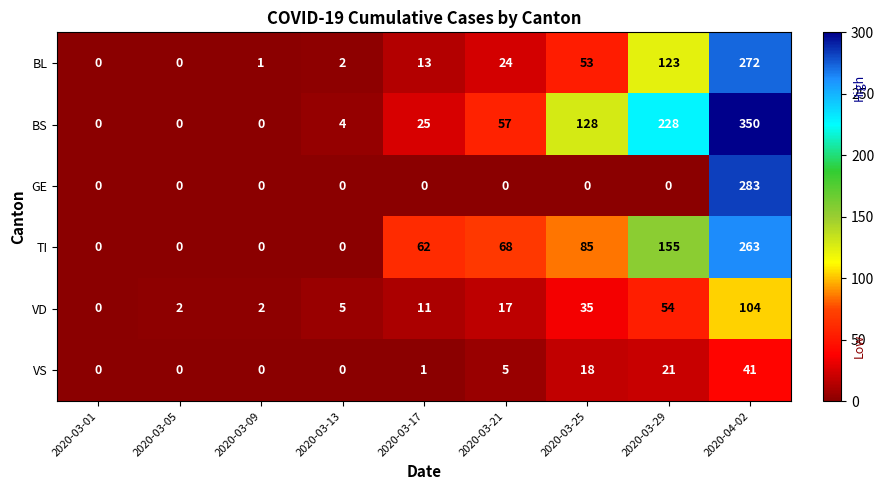

How many positive values does the VD series have?

8